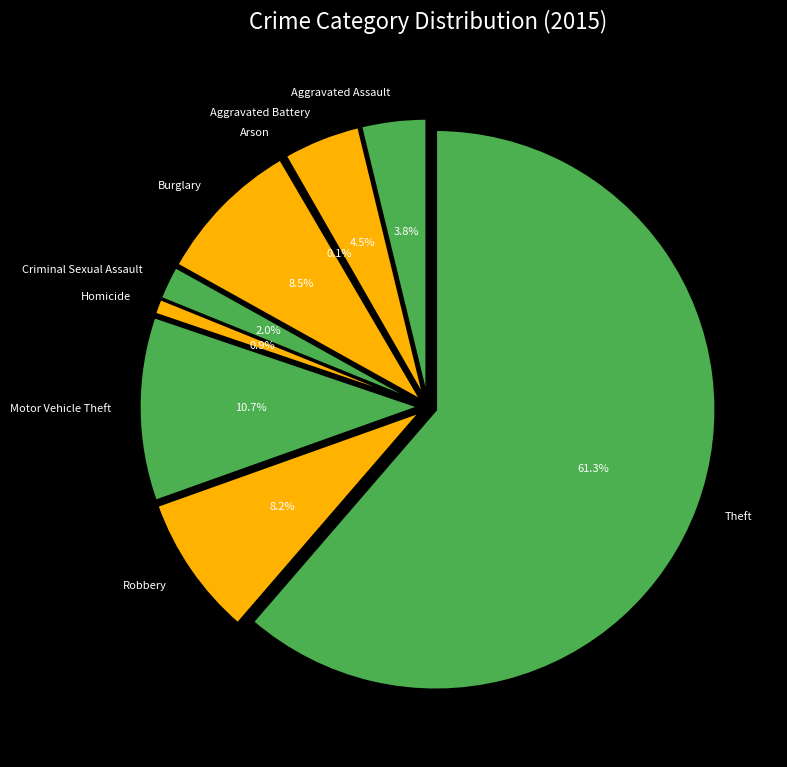

Between Aggravated Battery and Arson, which is larger?

Aggravated Battery